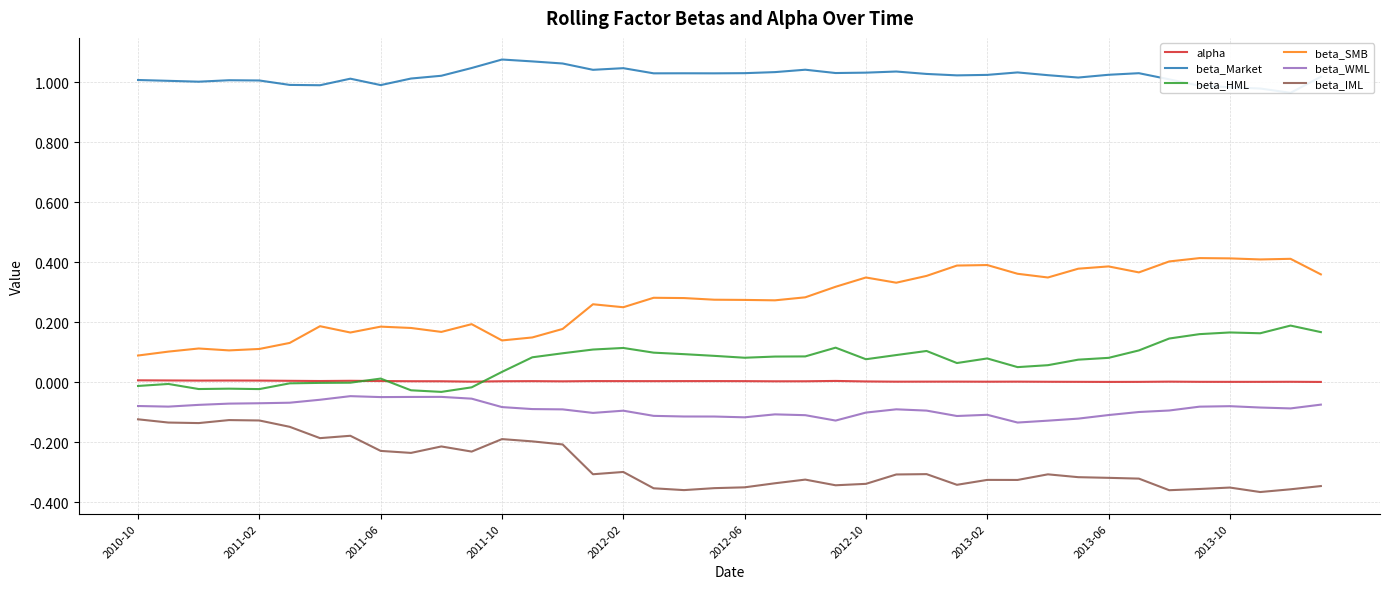

True or false: beta_IML and beta_SMB cross at least once.

False